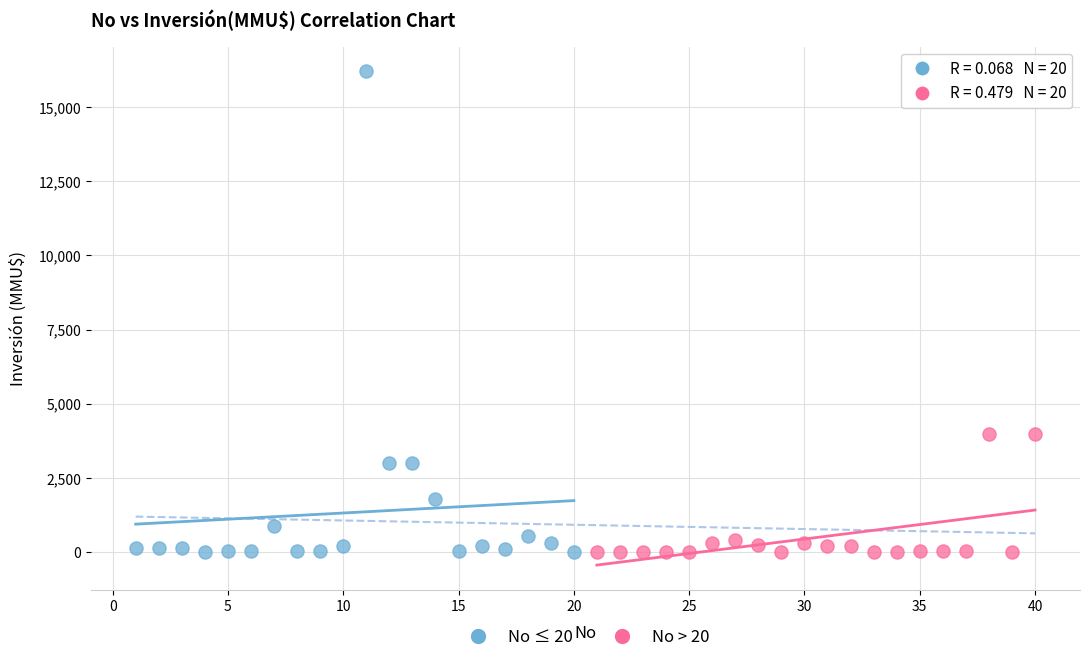

Which series contains the highest Y value?

No ≤ 20